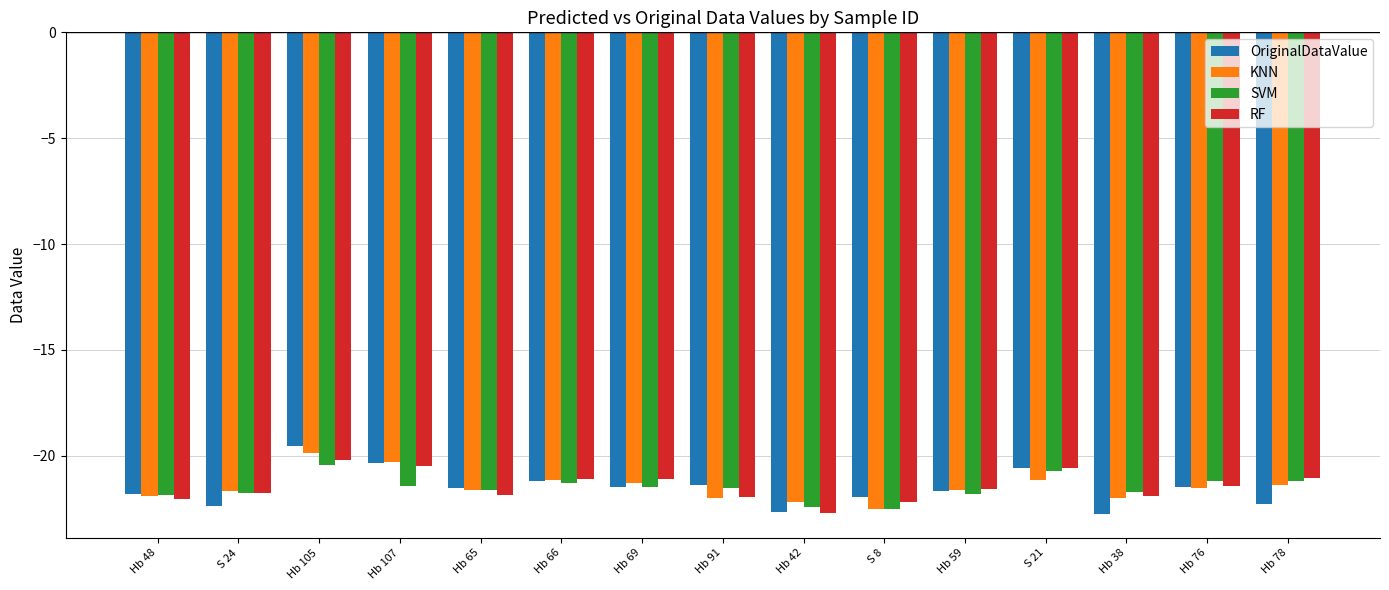

What are all the series names shown in the legend?

OriginalDataValue, KNN, SVM, RF